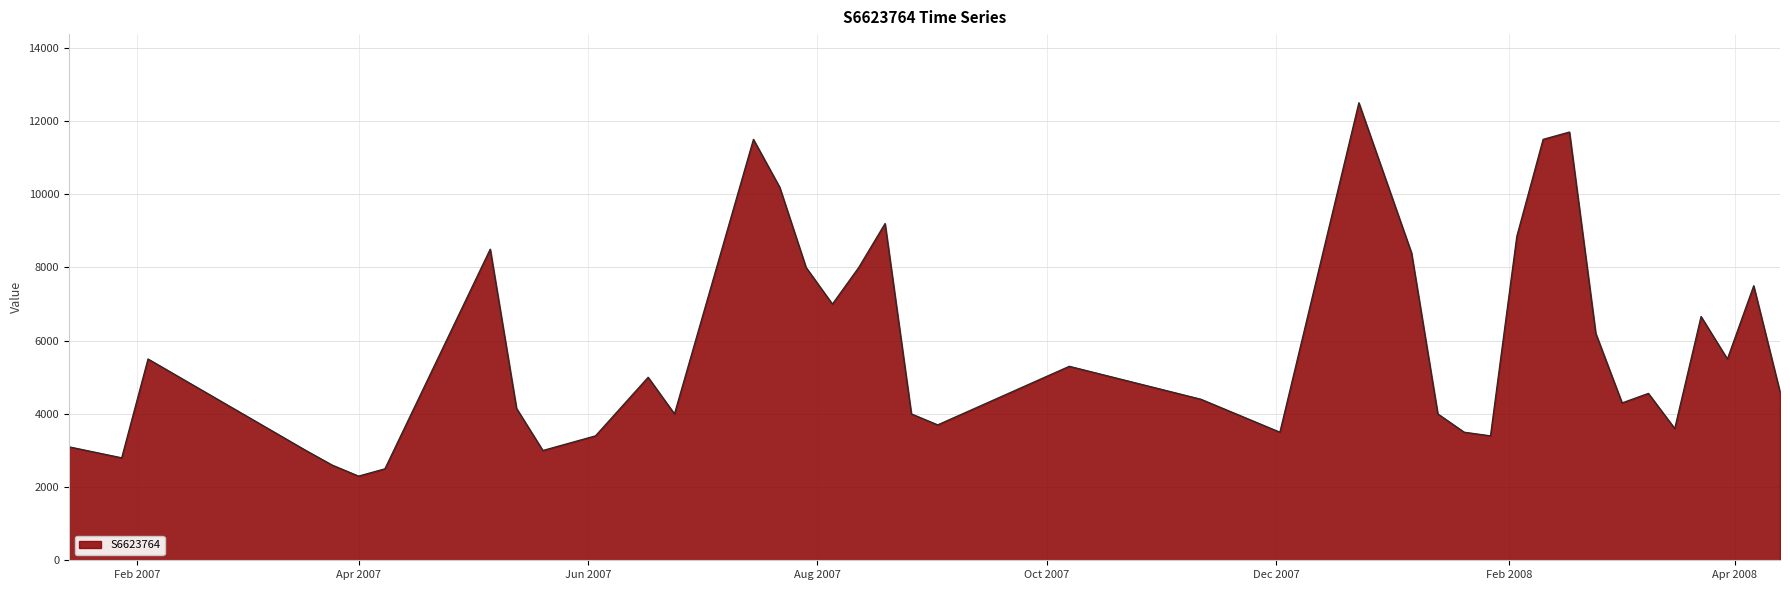

What is the difference between the maximum and minimum values?

10200